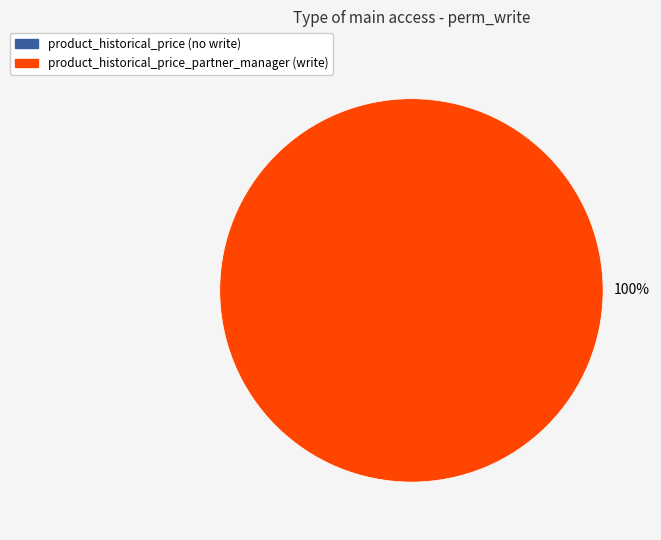

Is there any slice that represents more than half of the pie?

Yes